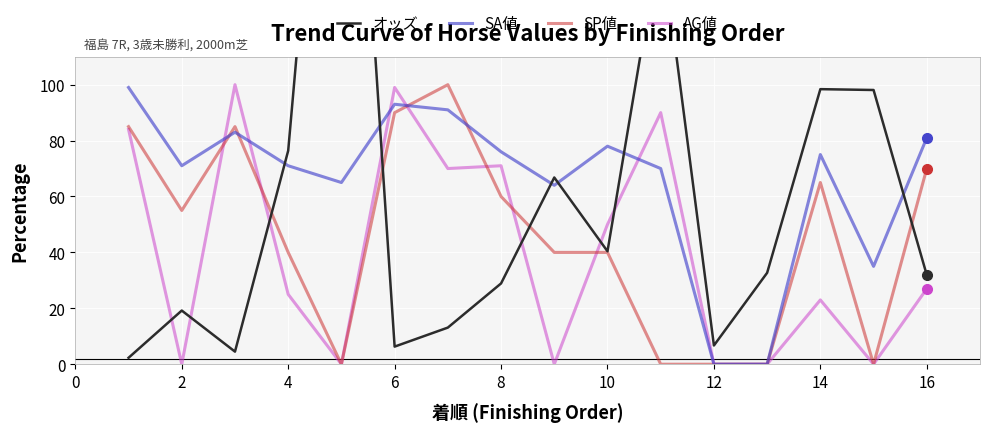

True or false: AG値 has a value of 27 at 16.

True